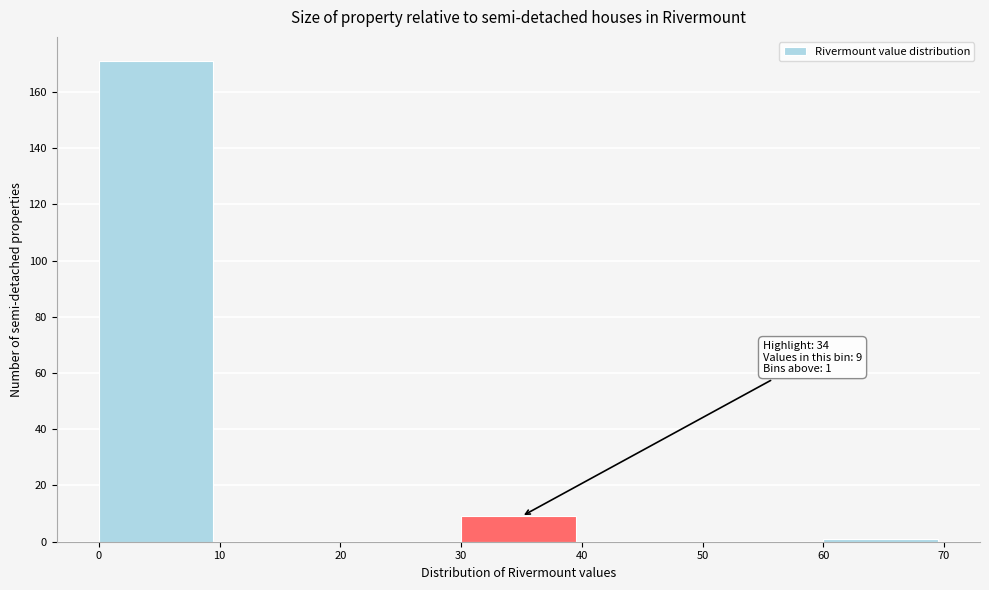

Which range on the x-axis has the tallest bar?

0 to 10